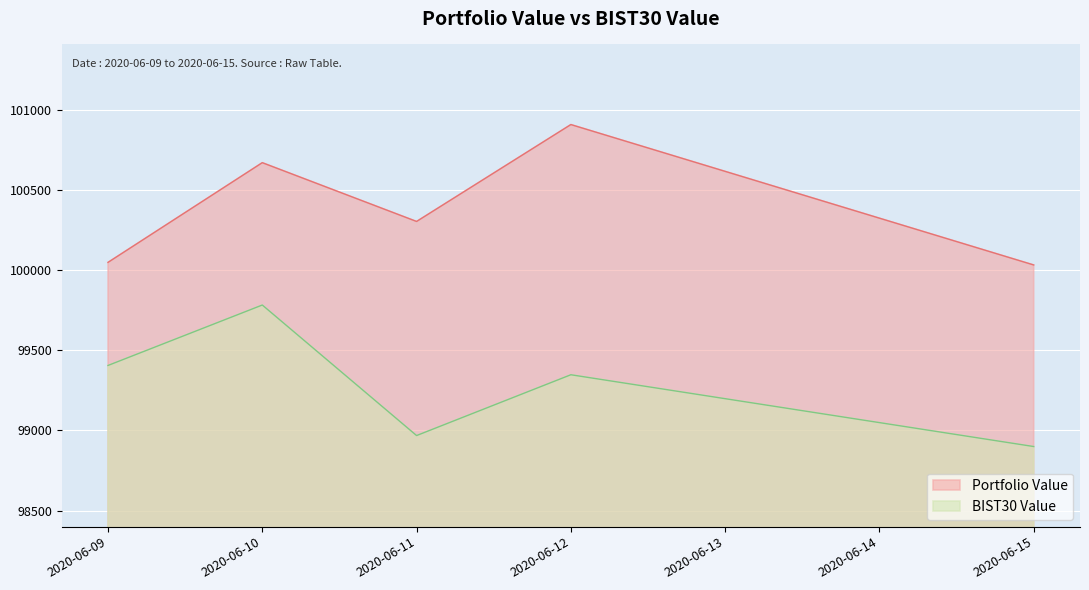

How many lines are shown in the chart?

2